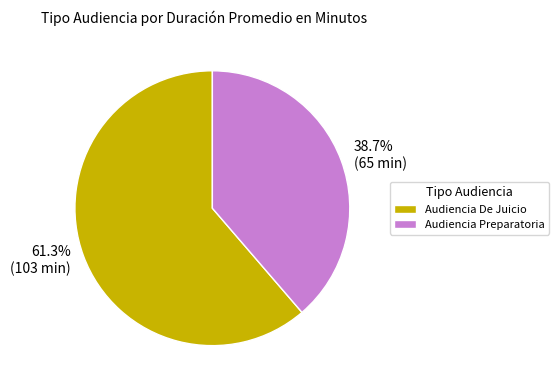

Which category has the smallest portion of the pie?

Audiencia Preparatoria